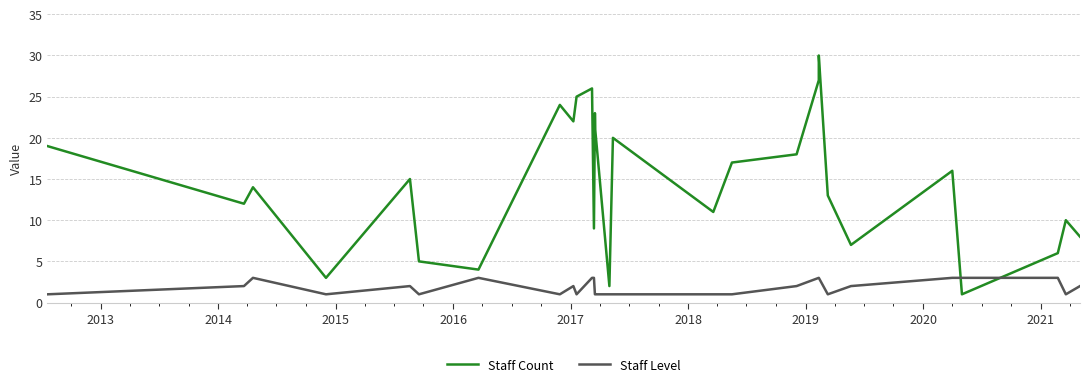

True or false: Staff Count and Staff Level cross at least once.

True